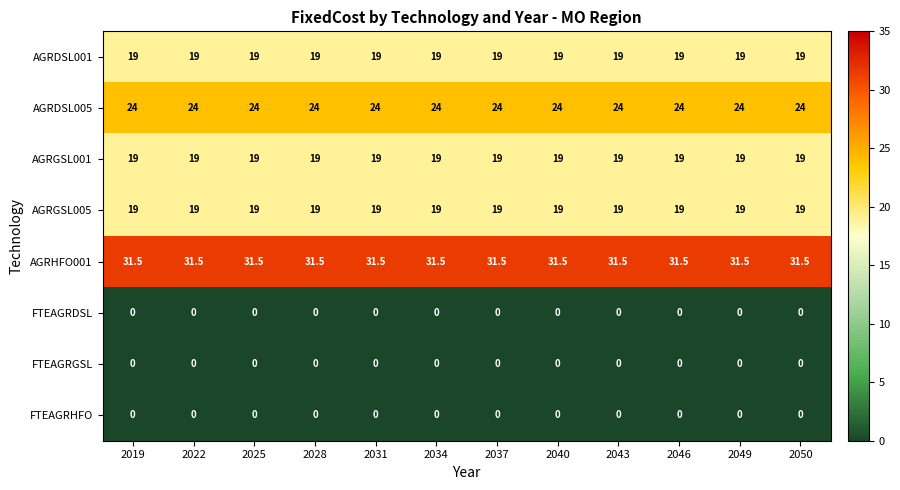

True or false: AGRDSL001 has a value of 19.0 at 2019.

True